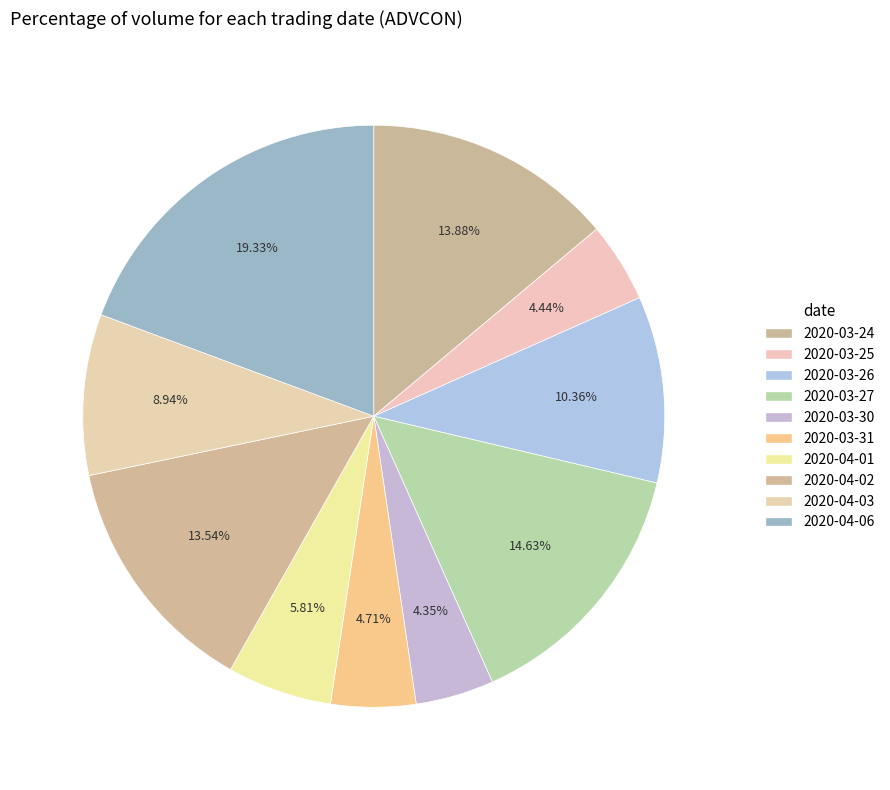

Combined, what portion of the pie is 2020-04-03 and 2020-03-30?

13.3%